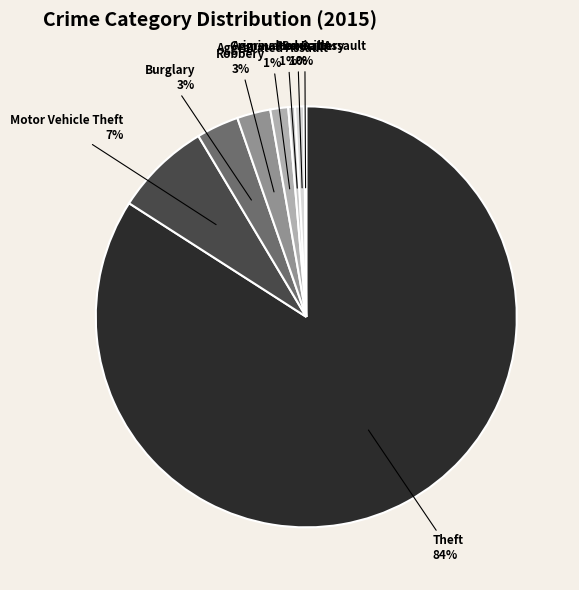

Between Criminal Sexual Assault and Burglary, which is larger?

Burglary